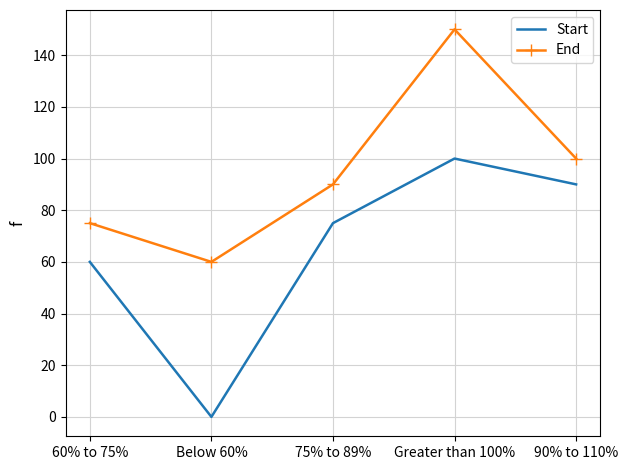

How many interior local valleys does the Start series have?

1